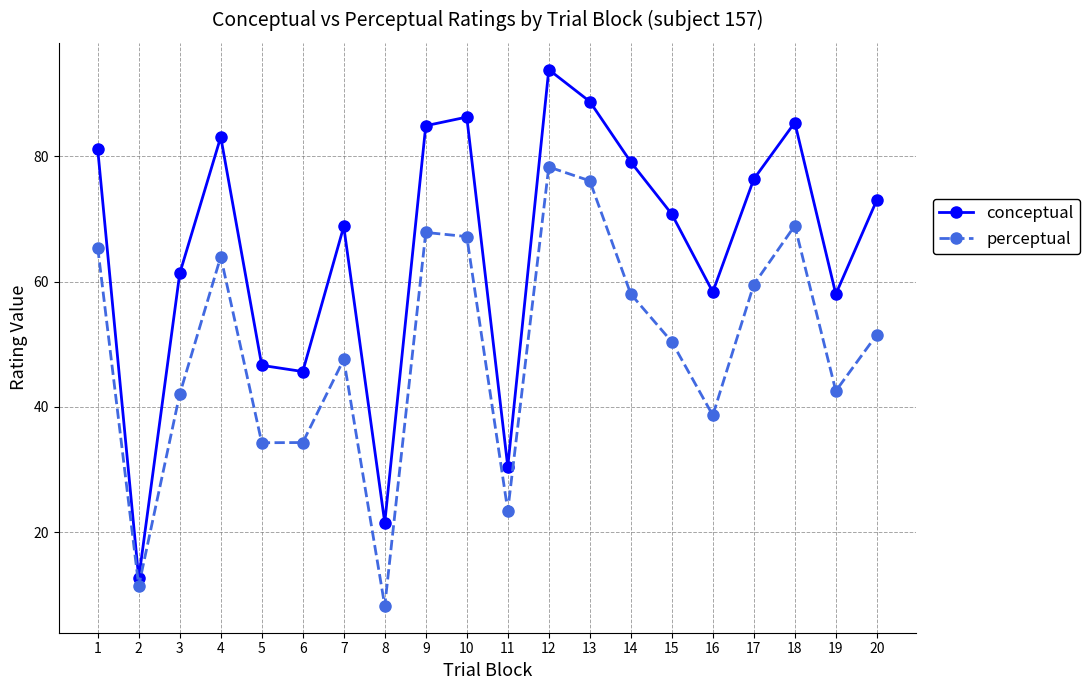

At which label does perceptual first exceed 51?

1